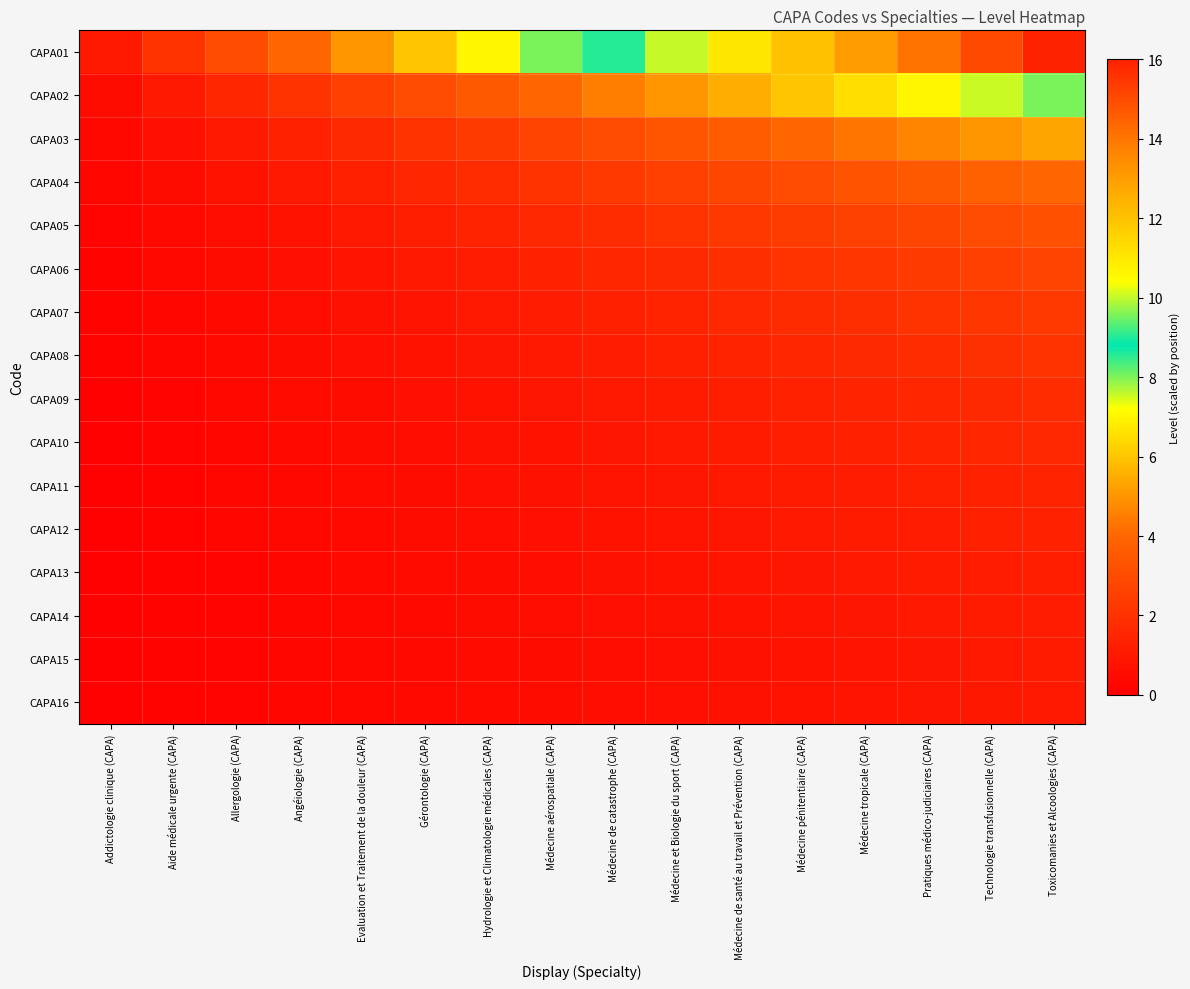

Which series has the largest total across all categories?

CAPA01